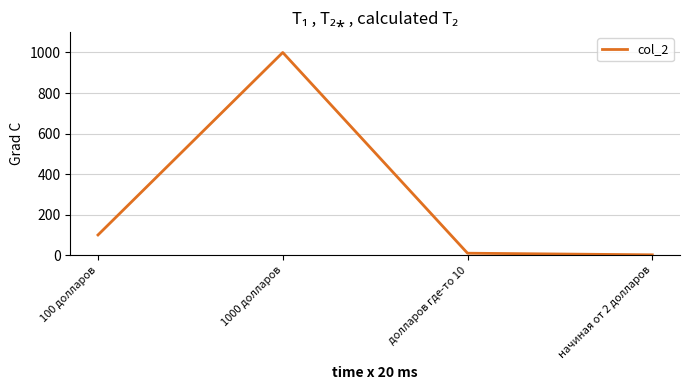

What is the sum of all values?

1112